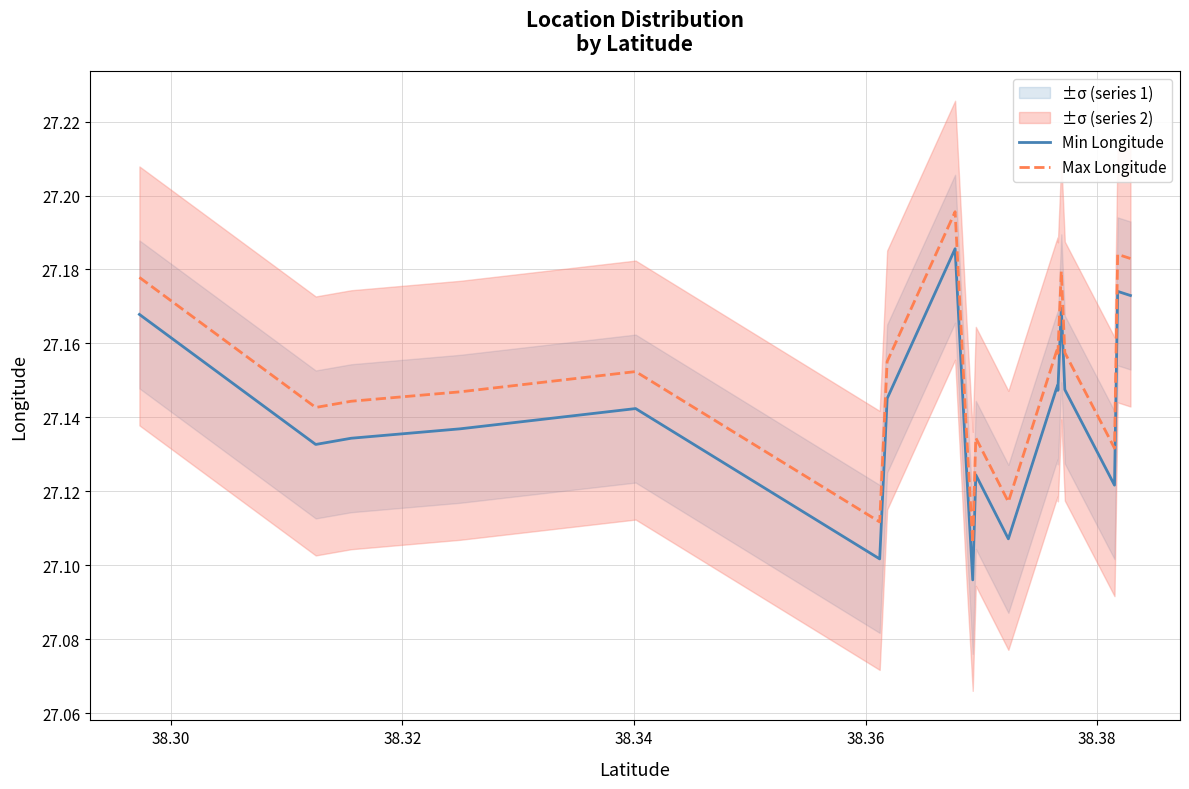

What is the difference between the second highest and second lowest values in the Min Longitude series?

0.1